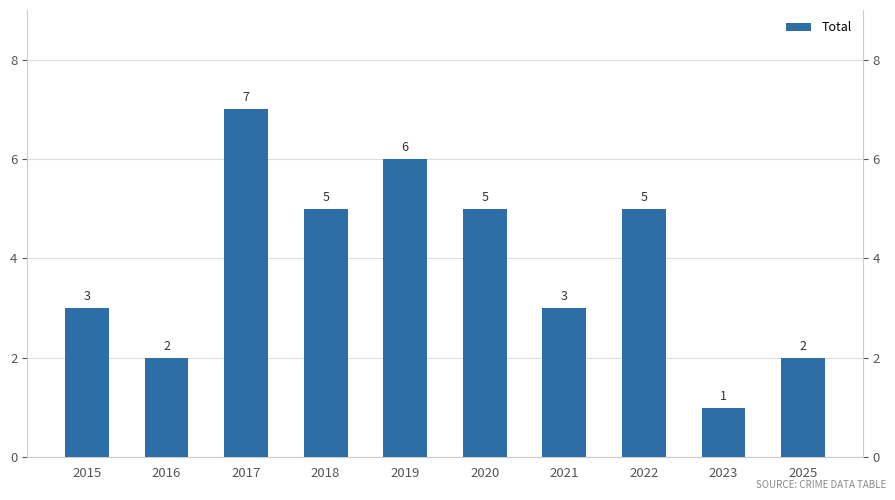

Rank the categories by value from highest to lowest.

2017, 2019, 2018, 2020, 2022, 2015, 2021, 2016, 2025, 2023